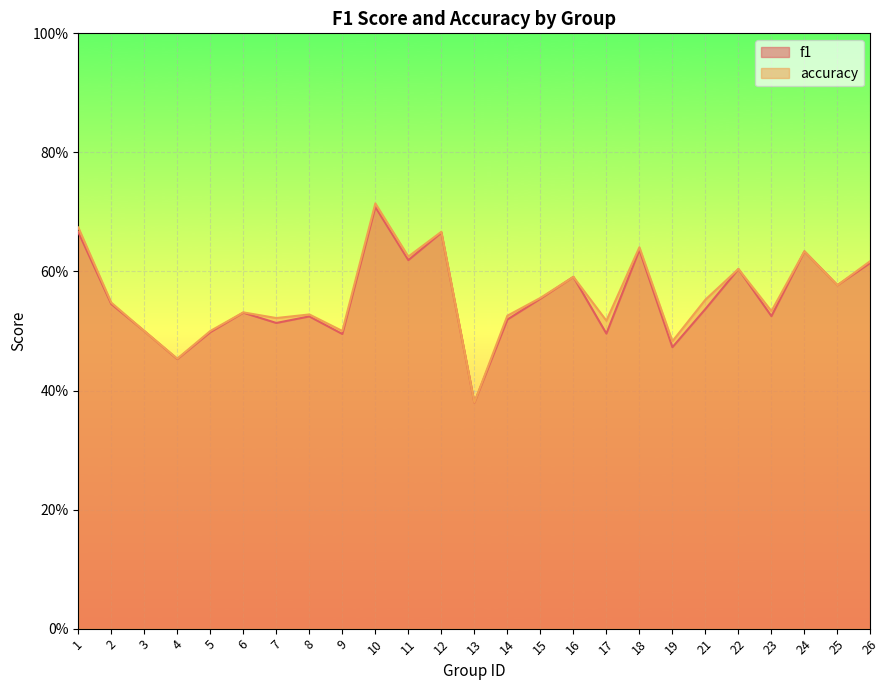

Between 19 and 7, which is larger?

7